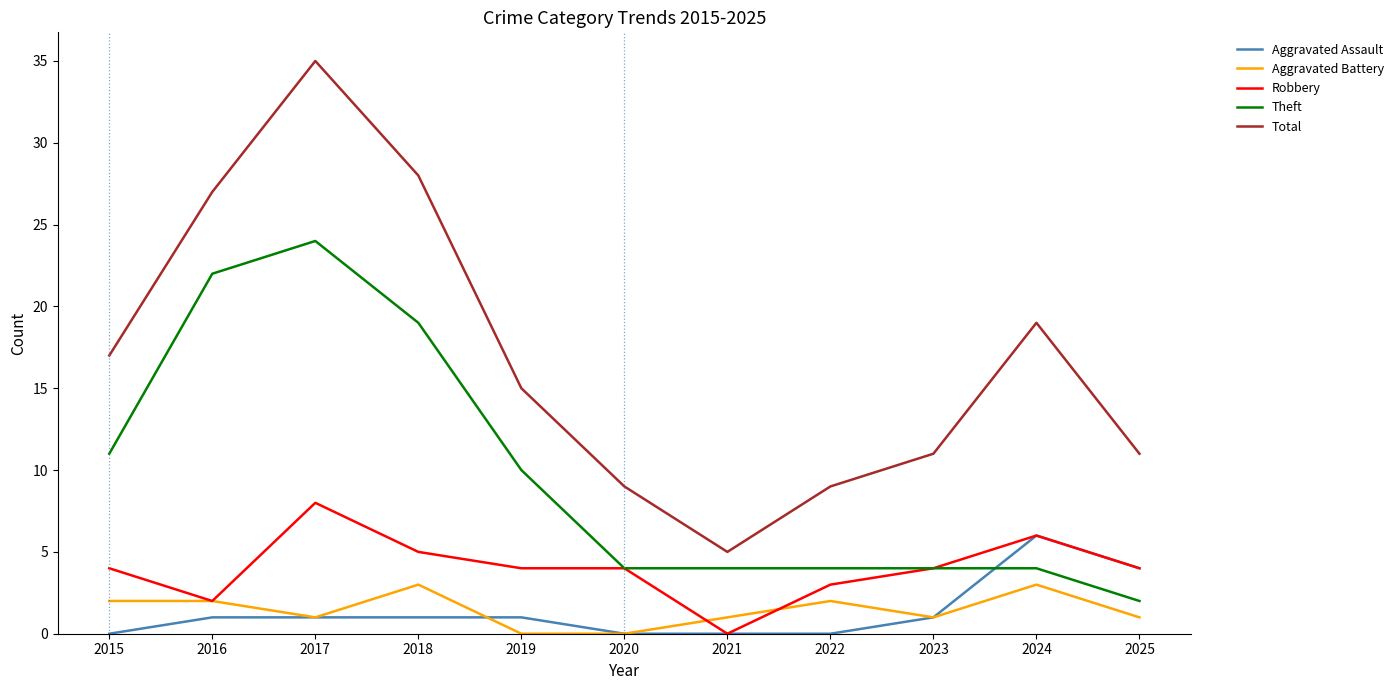

True or false: Aggravated Battery and Total cross at least once.

False